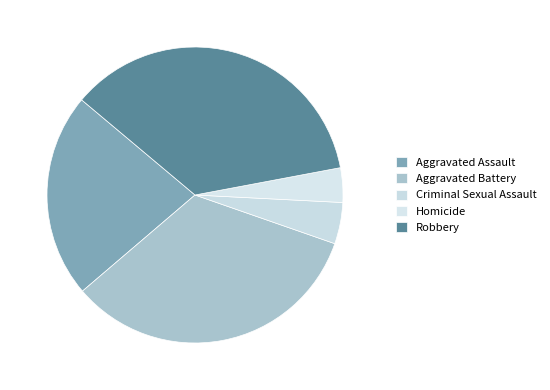

Is there any slice that represents more than half of the pie?

No